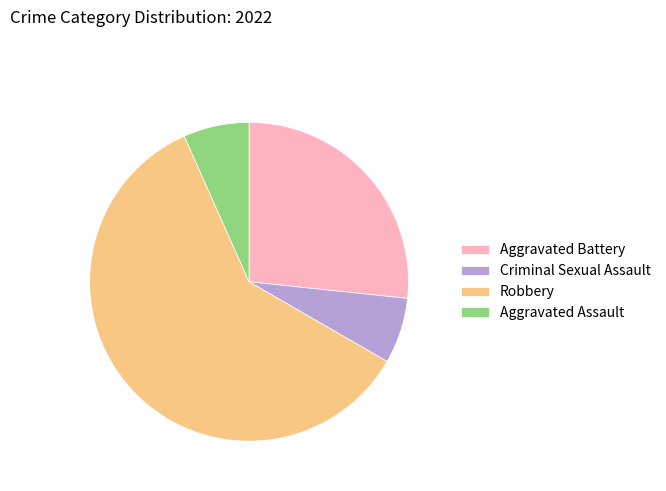

Approximately how many times larger is the value at Criminal Sexual Assault compared to Robbery?

0.1